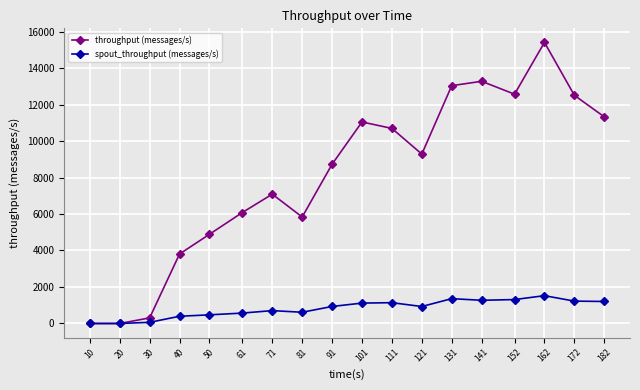

Count the number of categories in the chart.

18